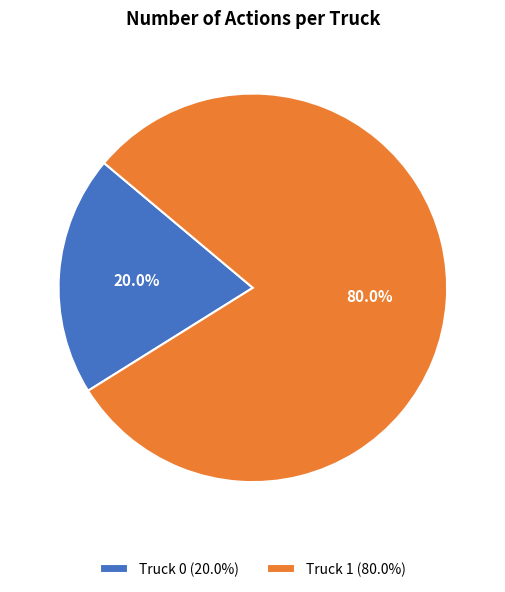

To the nearest percent, what percentage of the pie is Truck 0?

20%